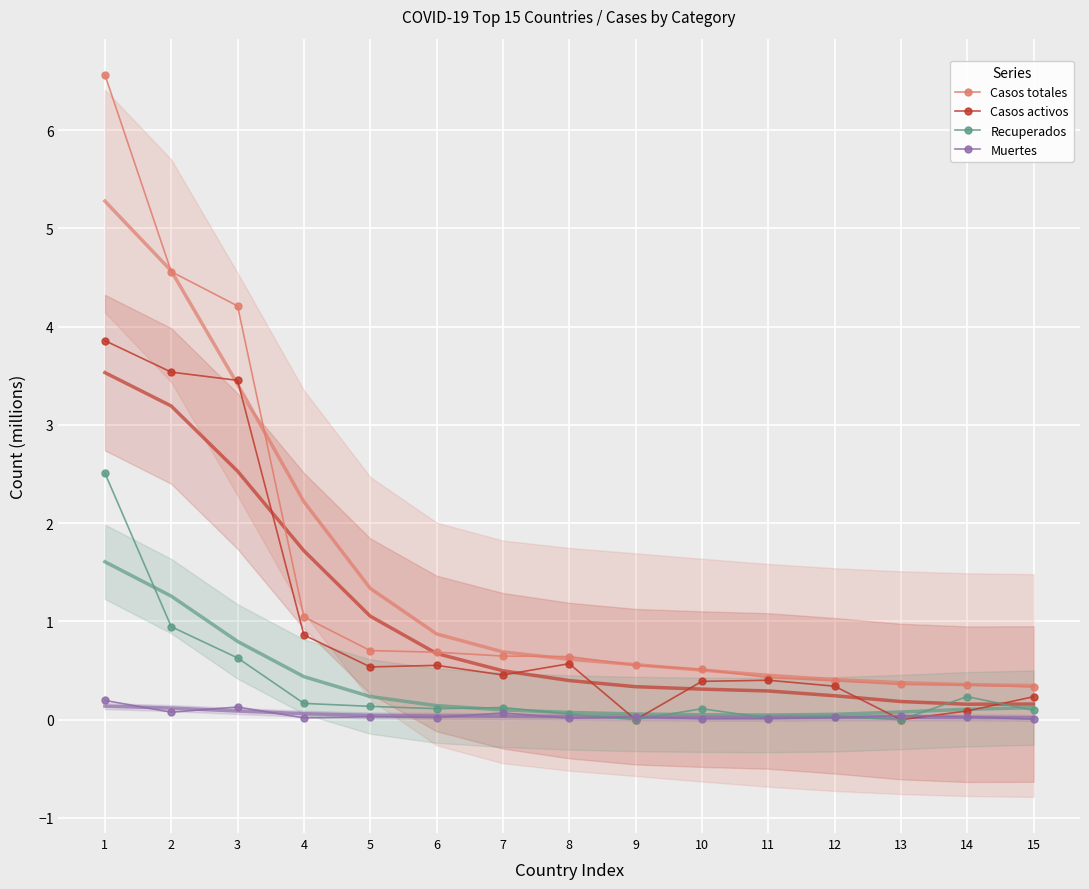

What are all the series names shown in the legend?

Casos totales, Casos activos, Recuperados, Muertes